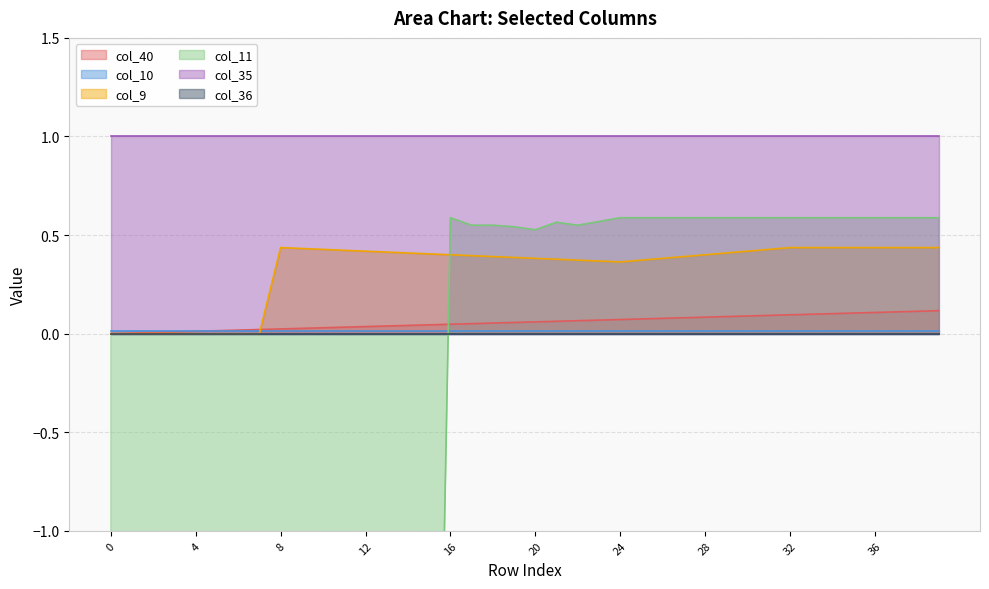

What is the total value across all series at 10?

-4.6